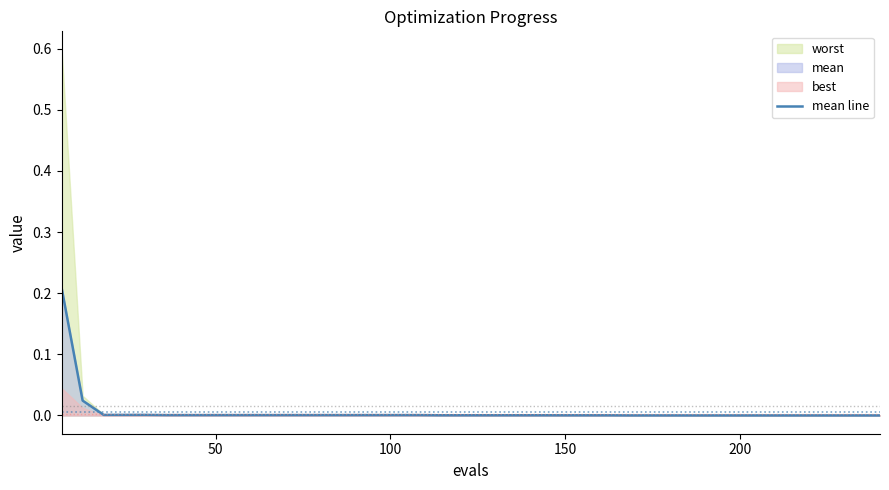

What is the label of the 4th point from the left?

150